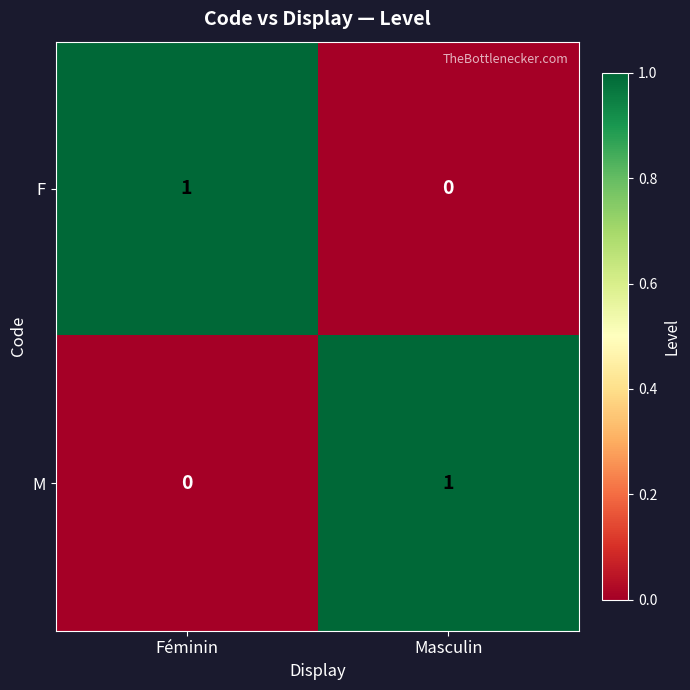

True or false: F has a value of 1 at Féminin.

True